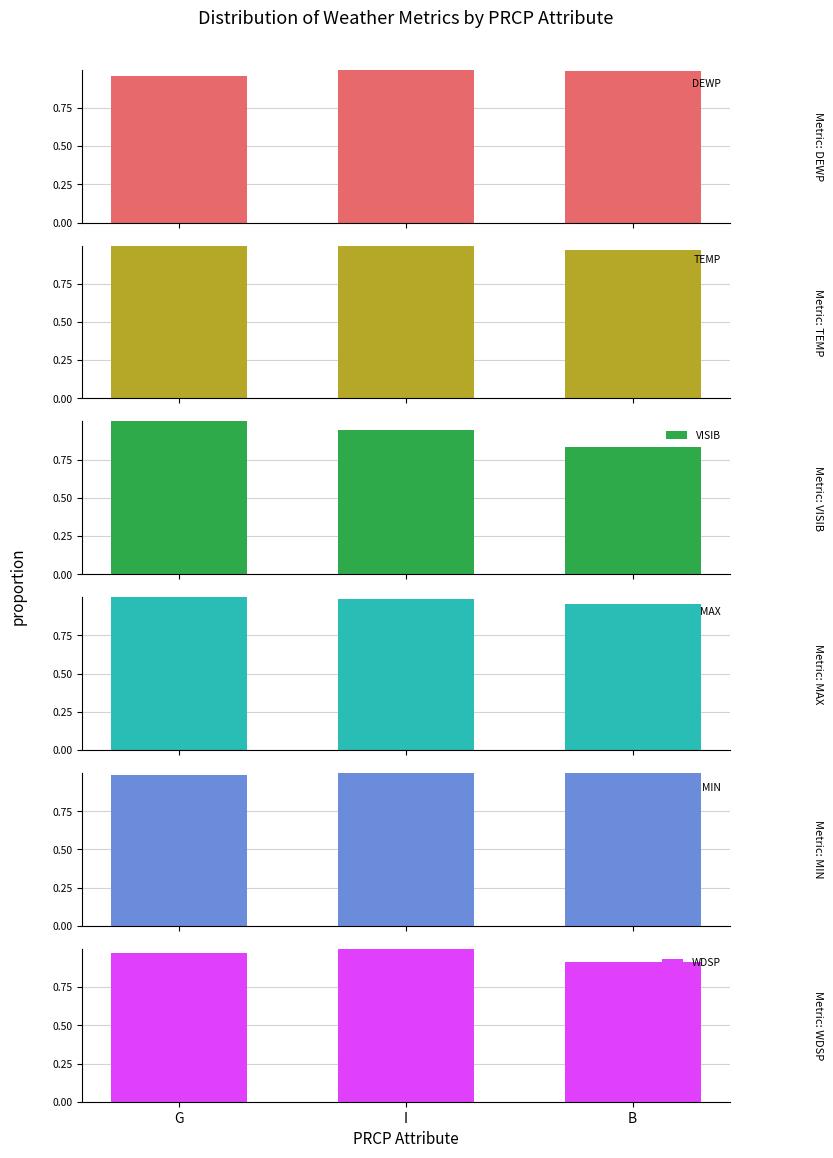

What is the sum of all MIN values?

3.0